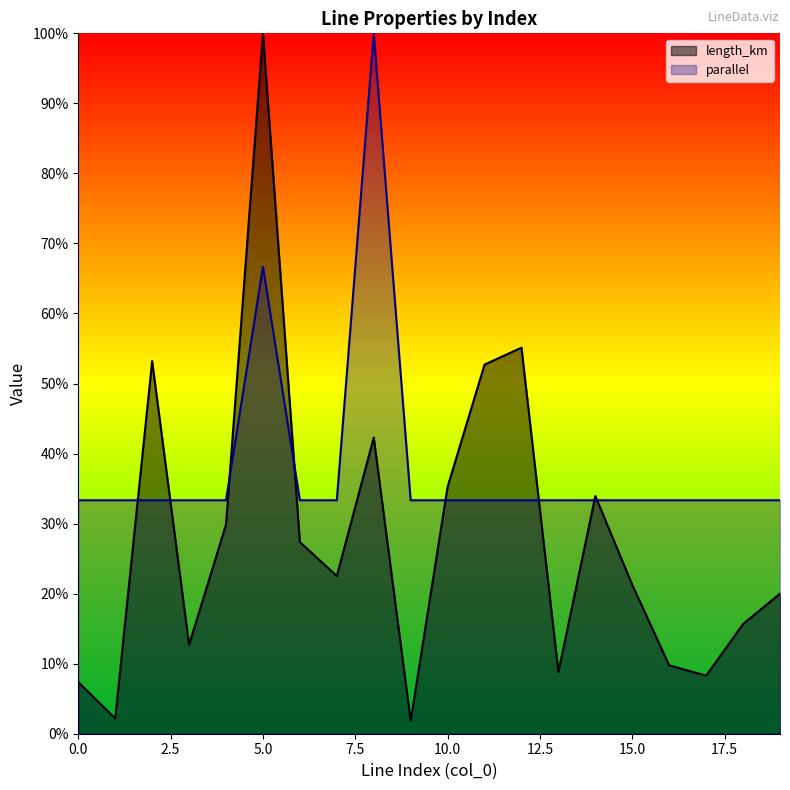

True or false: parallel and length_km intersect in this chart.

True